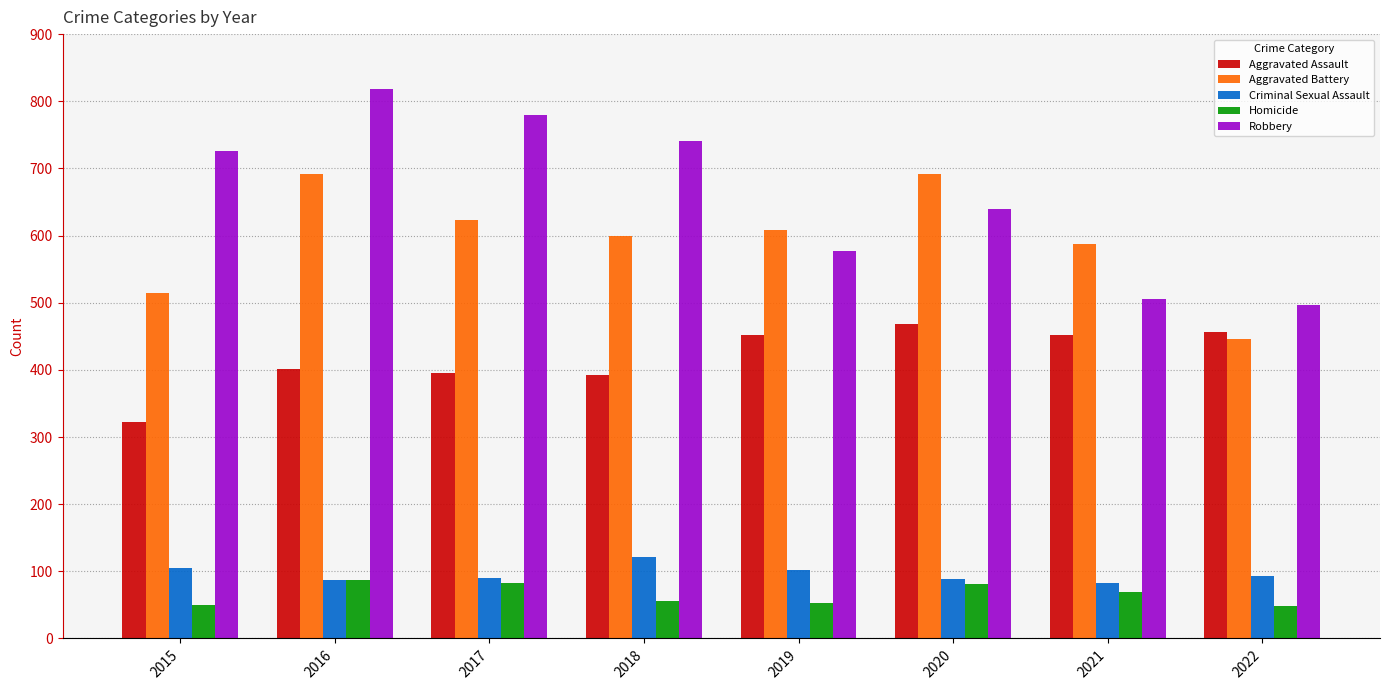

At which label is Aggravated Battery closest to 568?

2021